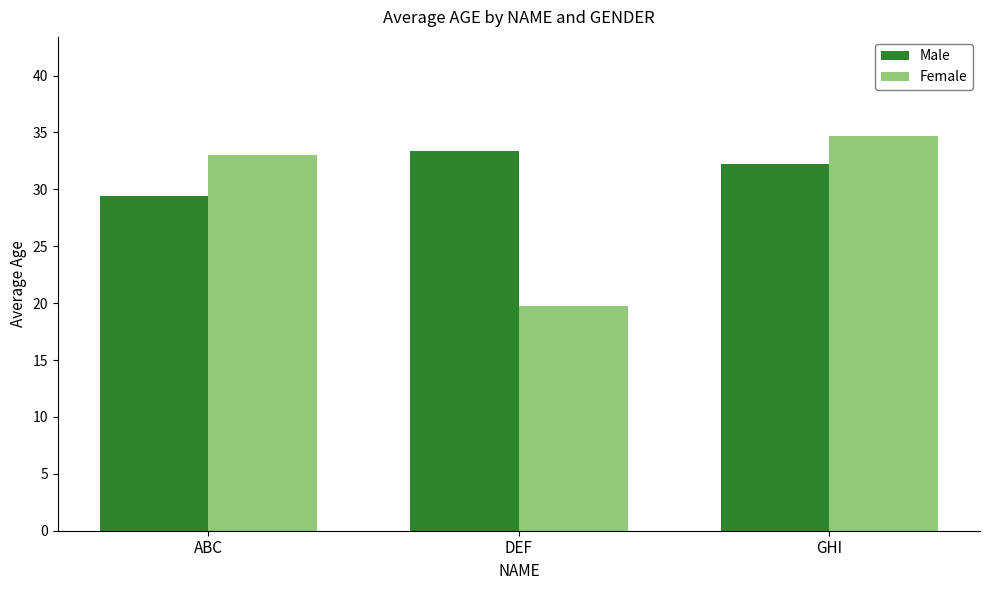

What are all the series names shown in the legend?

Male, Female